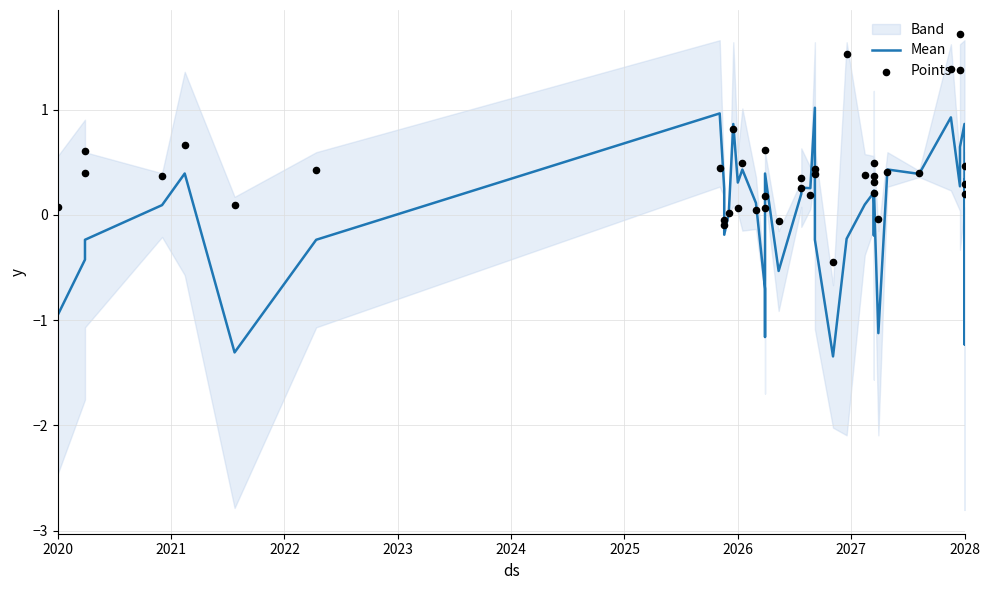

What is the total value across all series at 2021?

-0.4